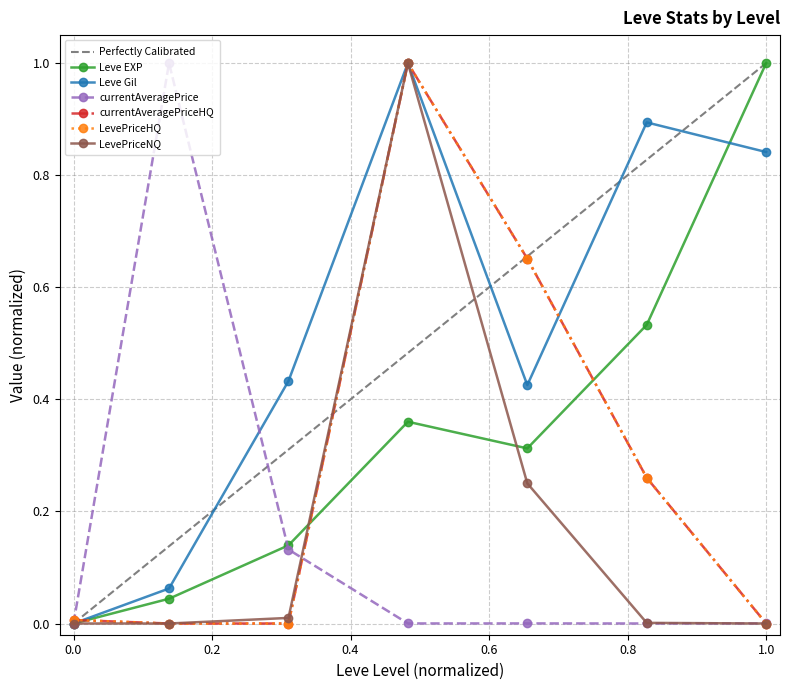

Reading left to right, list all the values displayed in this chart.

Leve EXP: 0.0	0.0	0.1	0.4	0.3	0.5	1.0
Leve Gil: 0.0	0.1	0.4	1.0	0.4	0.9	0.8
currentAveragePrice: 0.0	1.0	0.1	0.0	0.0	0.0	0.0
currentAveragePriceHQ: 0.0	0.0	0.0	1.0	0.7	0.3	0.0
LevePriceHQ: 0.0	0.0	0.0	1.0	0.7	0.3	0.0
LevePriceNQ: 0.0	0.0	0.0	1.0	0.3	0.0	0.0